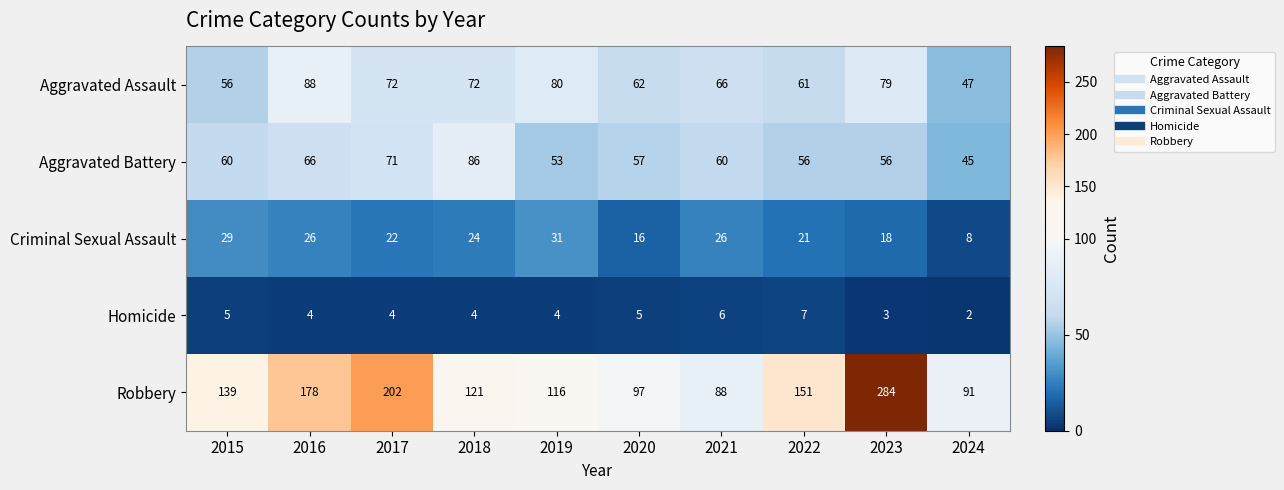

What is the difference between the highest and lowest values at 2021?

82